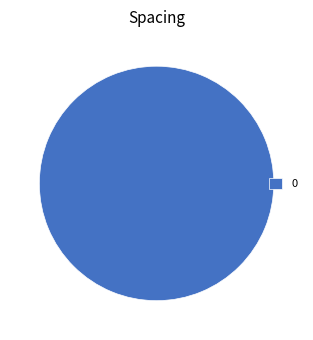

How many segments does this pie chart have?

1